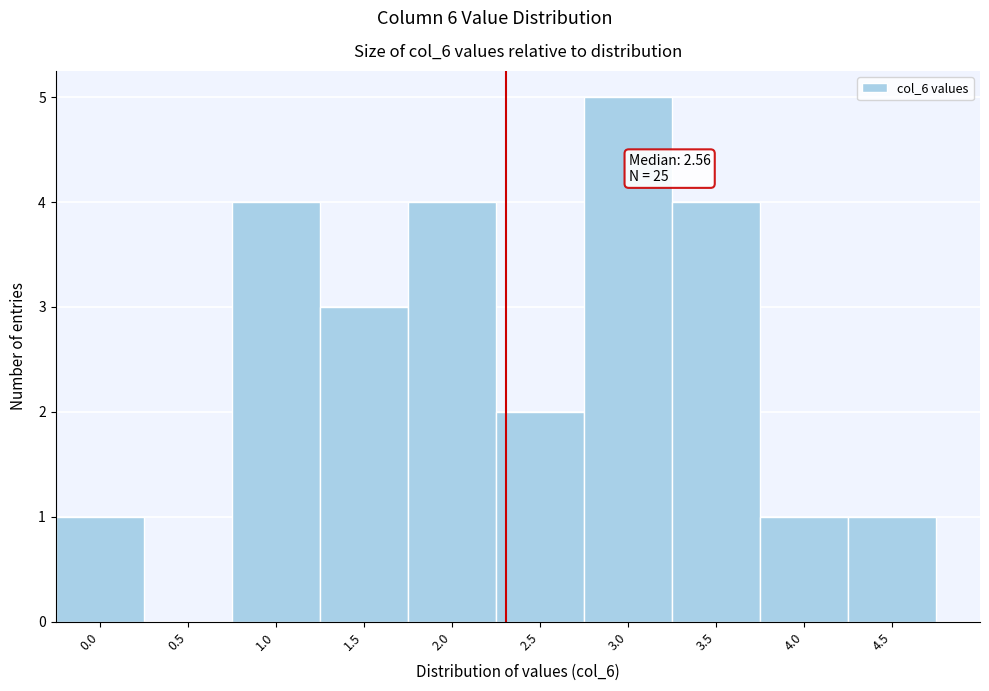

Reading left to right, what are all the values shown in this chart?

0.0=1	0.5=0	1.0=4	1.5=3	2.0=4	2.5=2	3.0=5	3.5=4	4.0=1	4.5=1